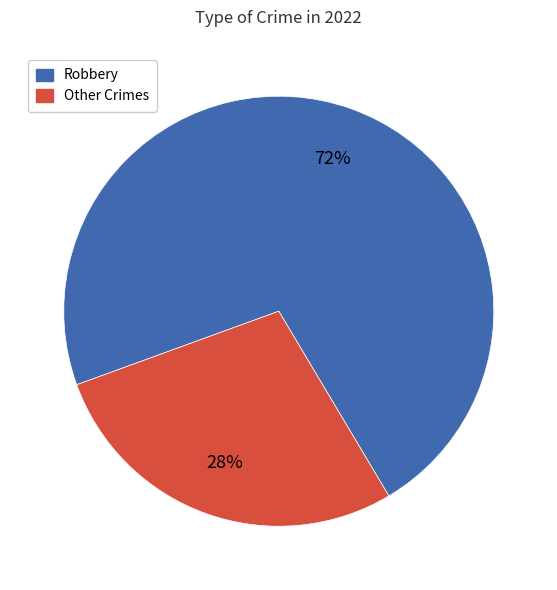

To the nearest percent, what portion does Robbery represent?

72%